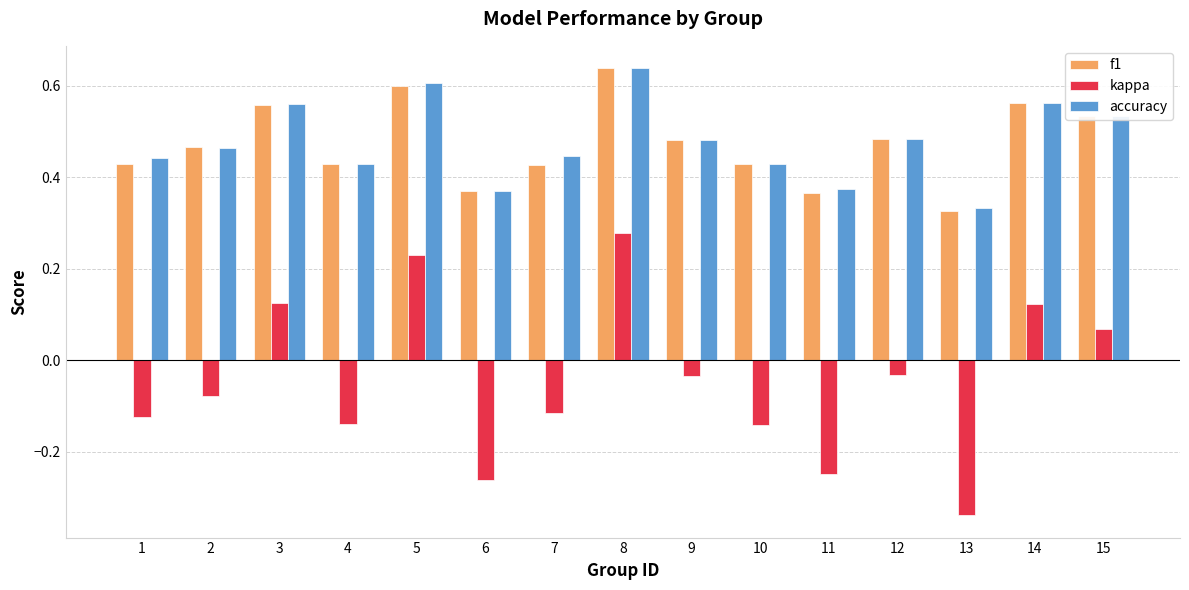

How many bars are there in total?

45